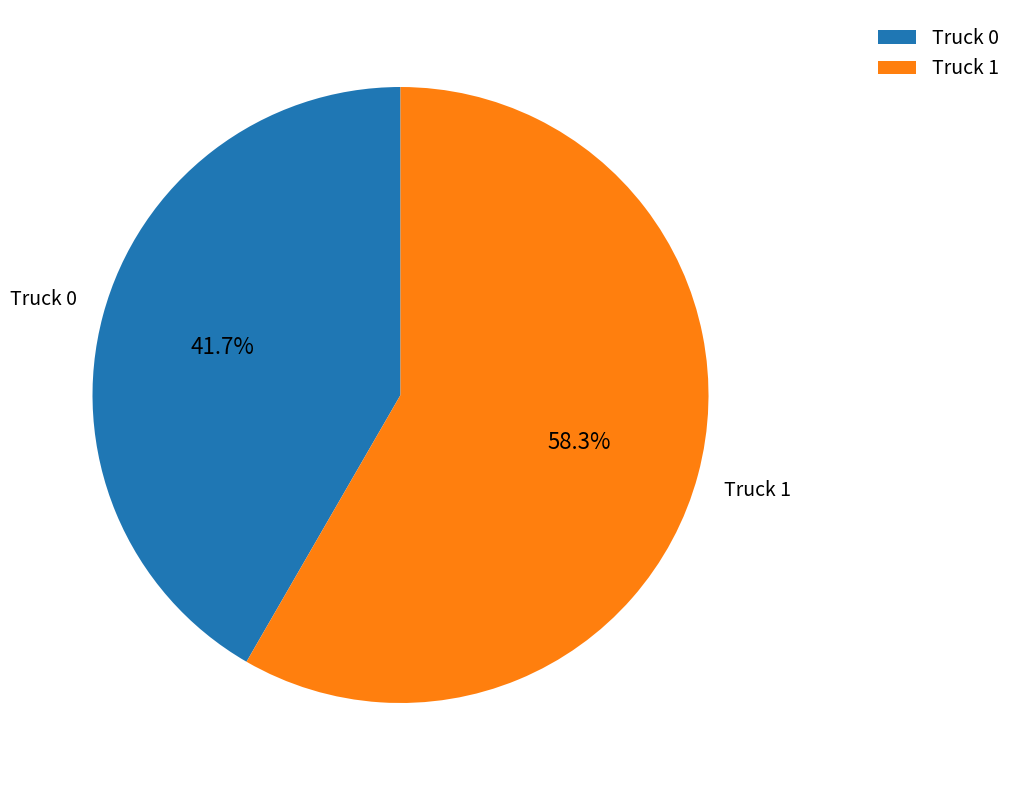

Approximately how many times larger is the value at Truck 1 compared to Truck 0?

1.4